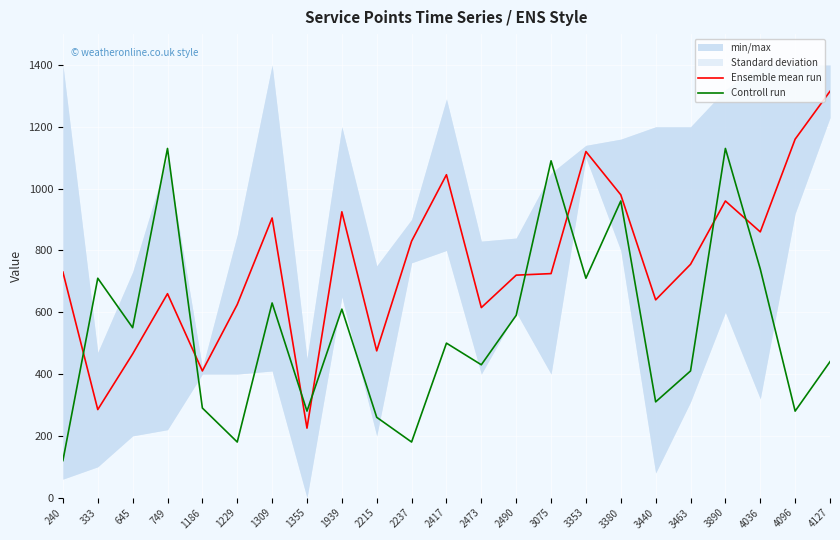

What is the difference between the Ensemble mean run values at 3075 and 4127?

590